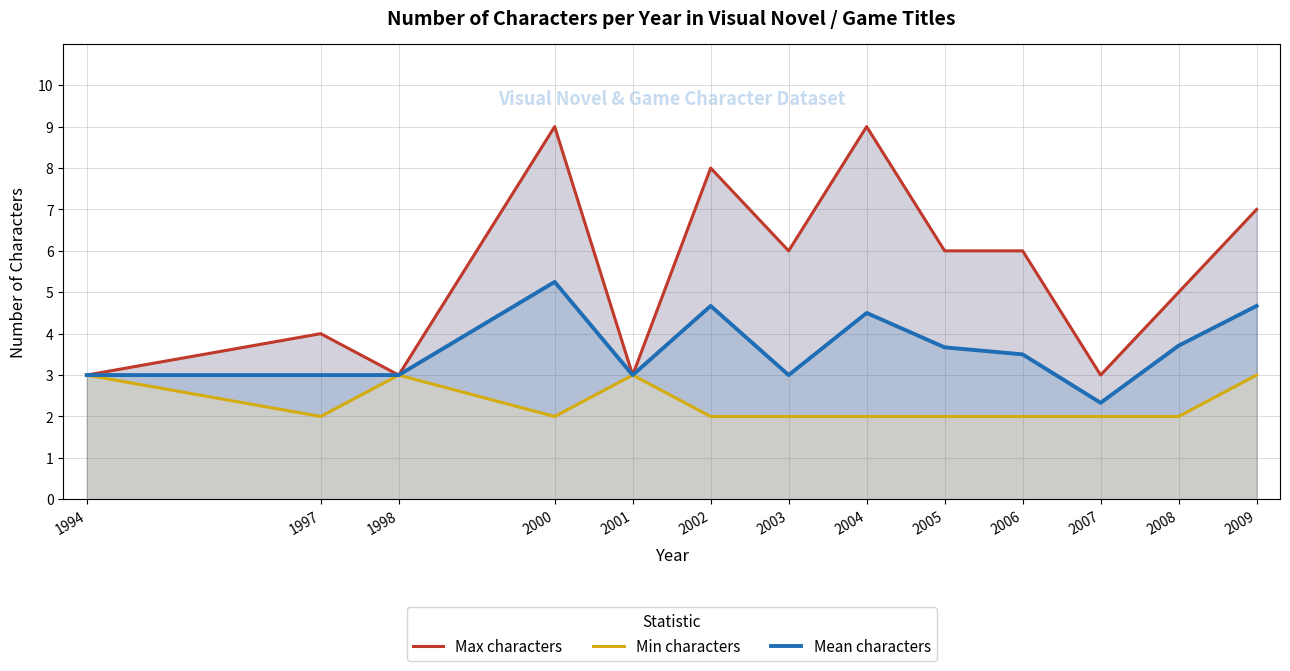

What is the difference between the Min characters values at 2003 and 1998?

1.0